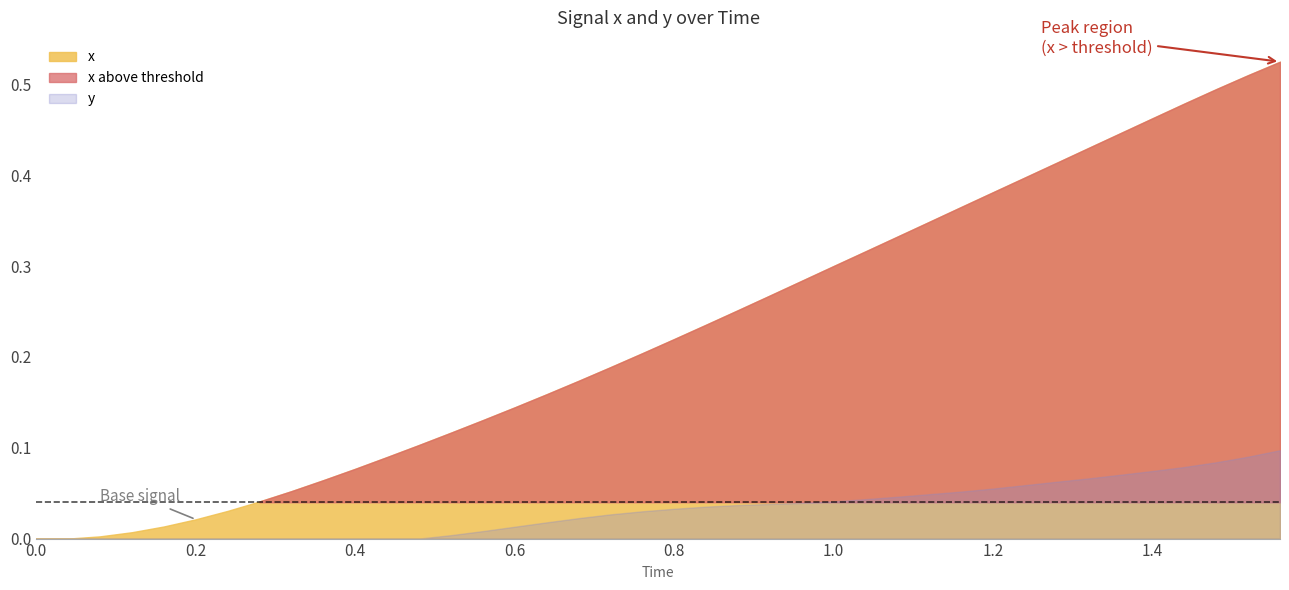

Count the number of categories in the chart.

40